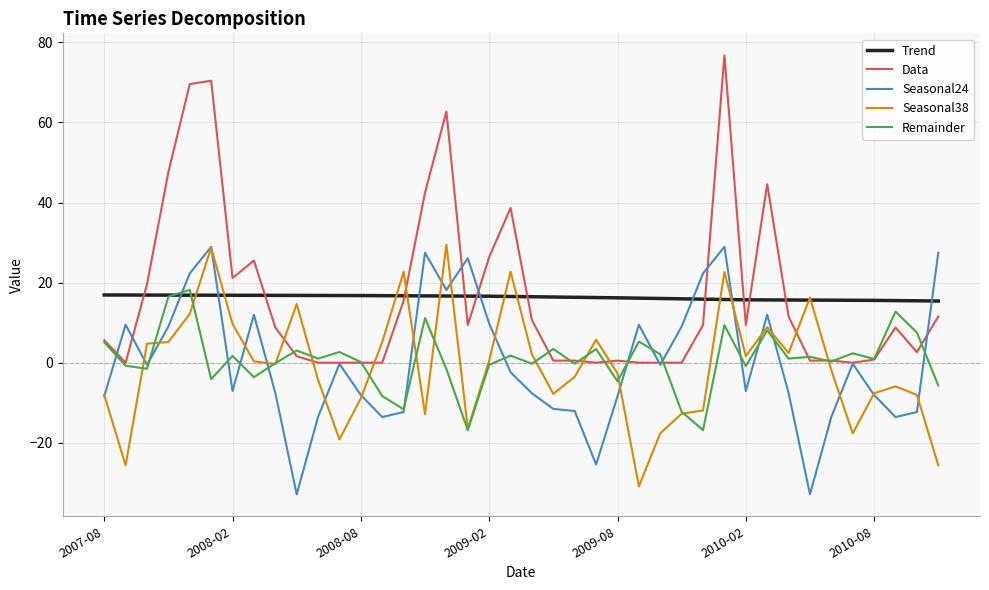

What is the maximum value for Seasonal38?

29.5